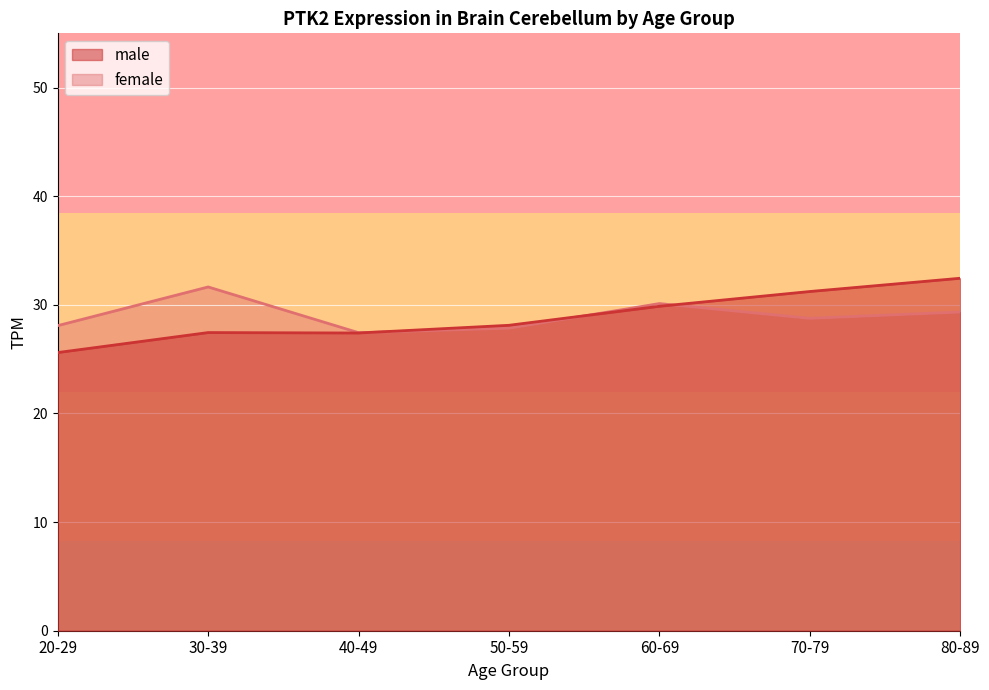

The chart shows a value of 25.6 at 20-29. True or false?

True